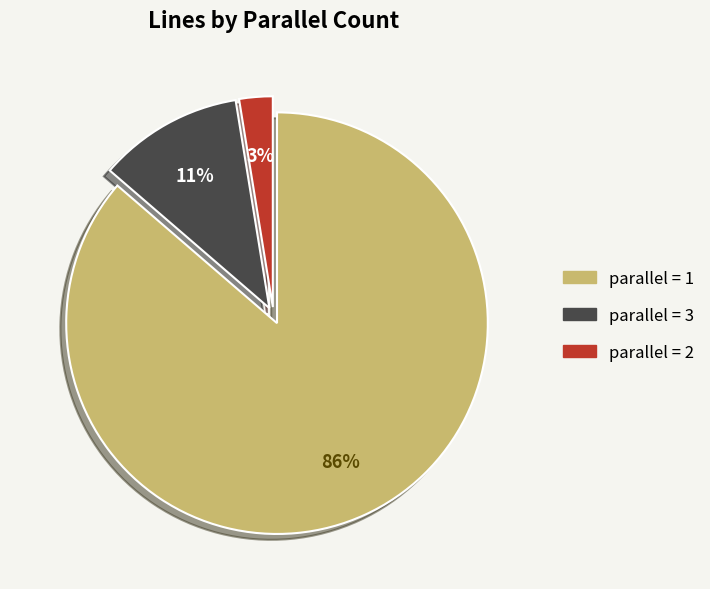

Which category accounts for the majority?

parallel = 1